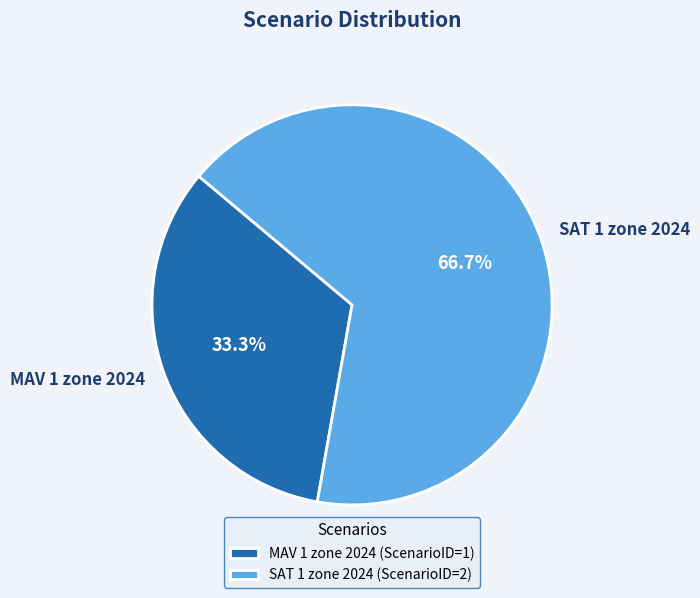

True or false: SAT 1 zone 2024 accounts for 67% of the total.

True